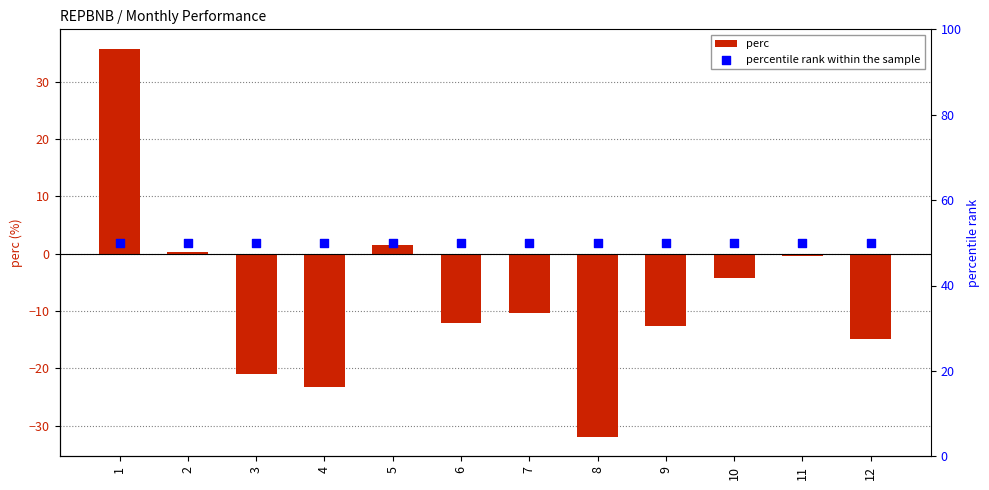

At which category is the sum across all series the highest?

1